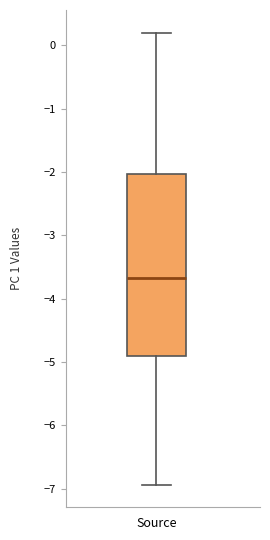

Where does the lower whisker of the box for Source end on the y-axis? The values are not printed on the chart, so give them approximately, as read against the axis.

-6.9